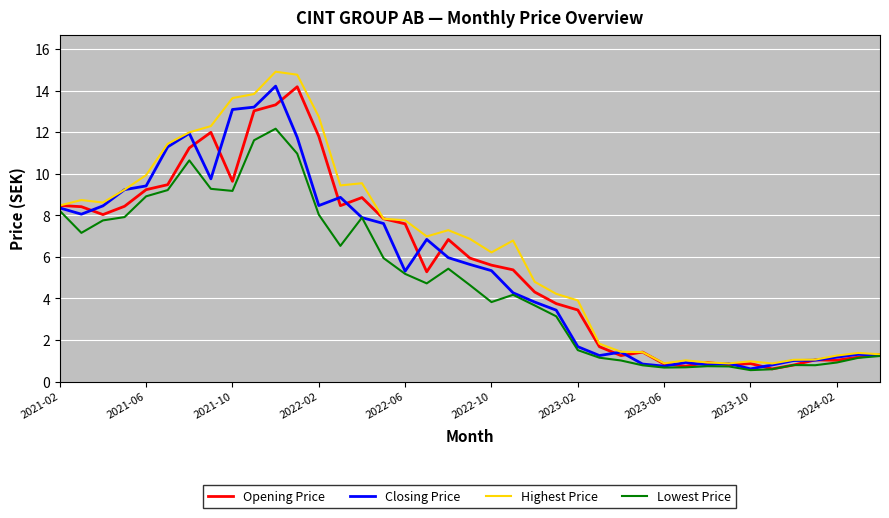

What is the highest value of the Closing Price series?

14.2